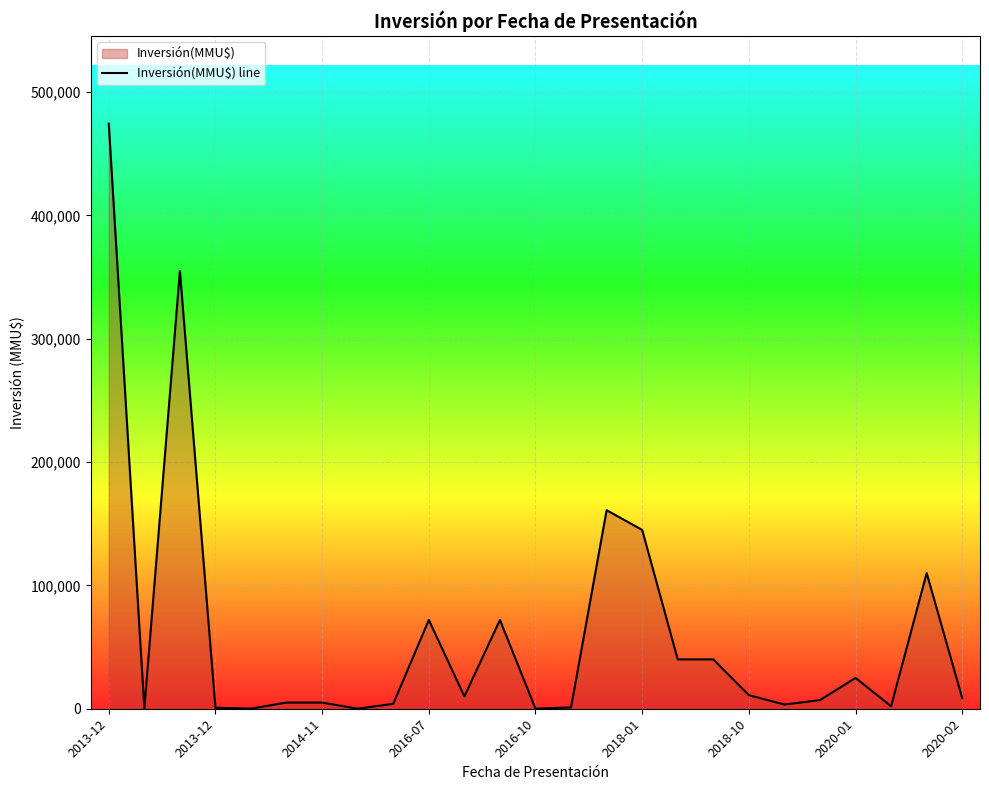

How many values exceed 8600?

12